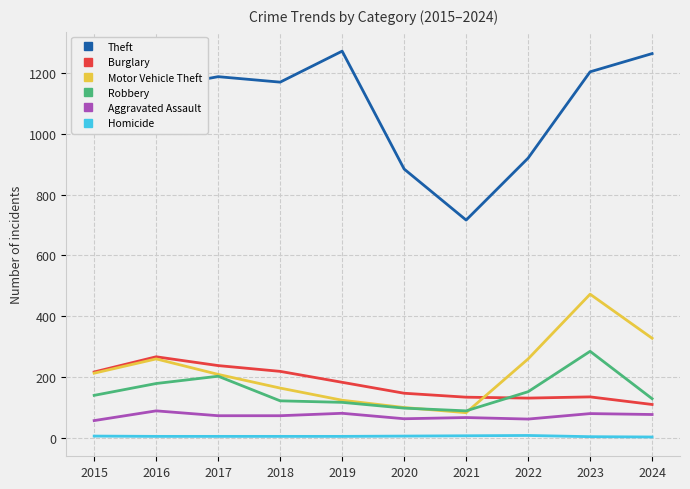

Which series has the widest spread of values?

Theft